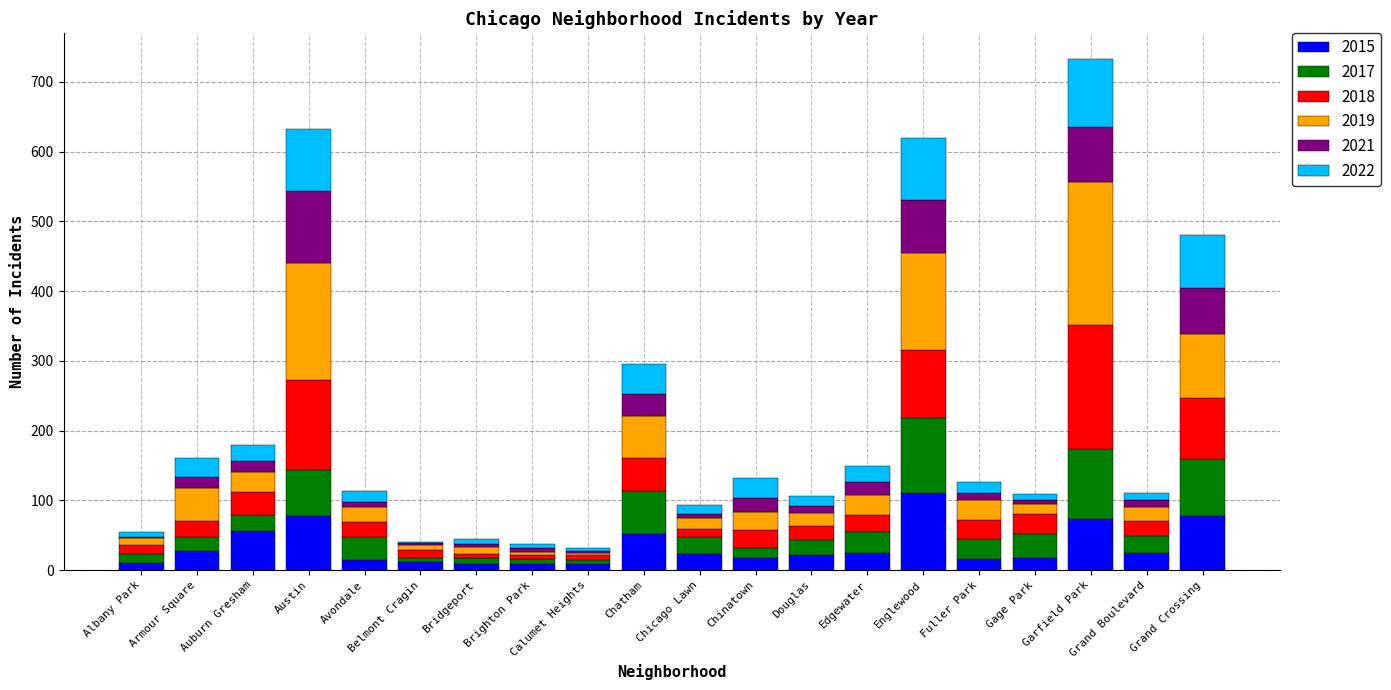

Which category has the highest value in the 2015 series?

Englewood